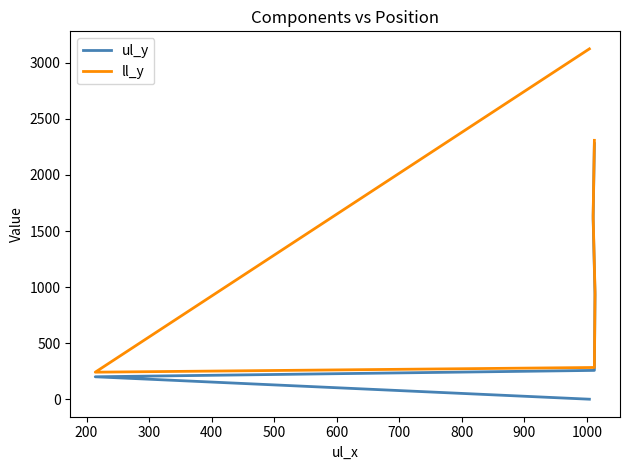

True or false: ul_y and ll_y intersect in this chart.

False